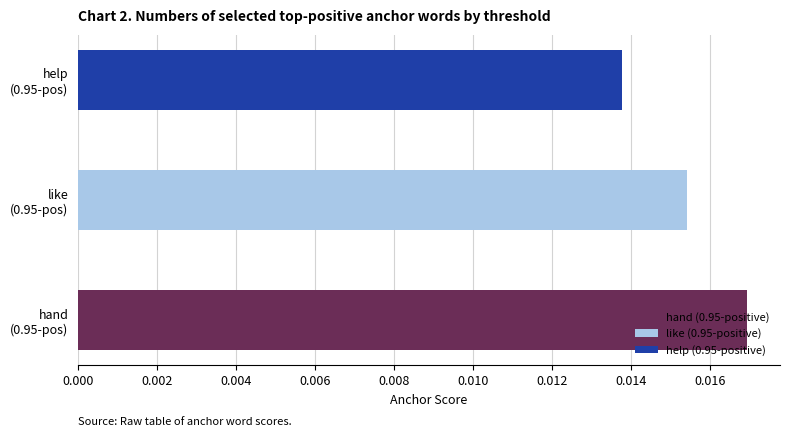

The 0.95-positive anchor score series shows 0.0 at please. True or false?

False